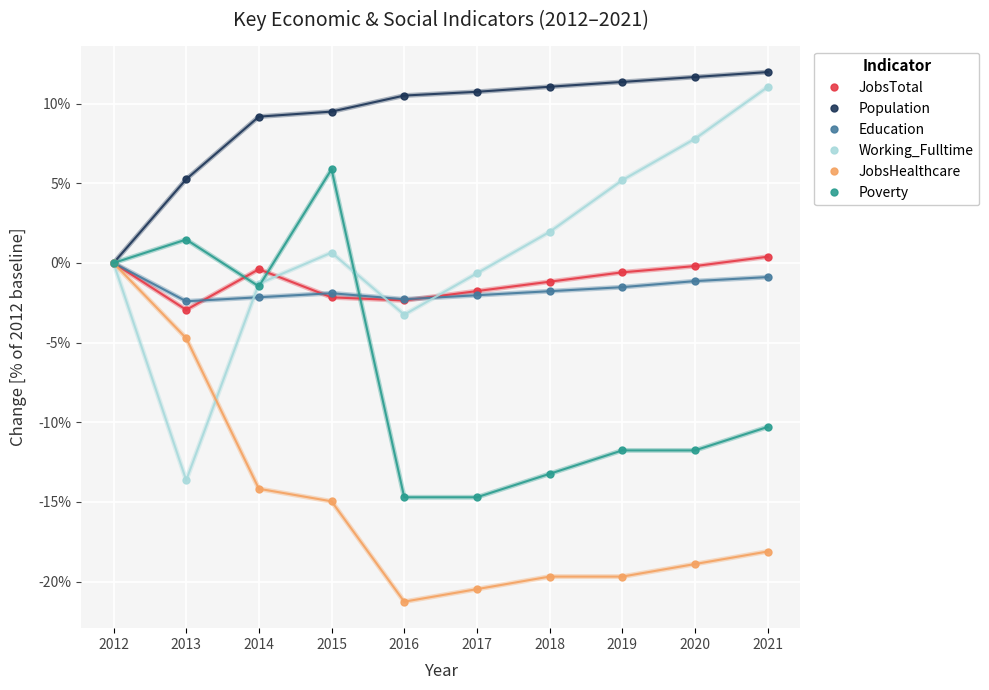

Is the value of Education at 2021 greater than the value of Population at 2018?

No